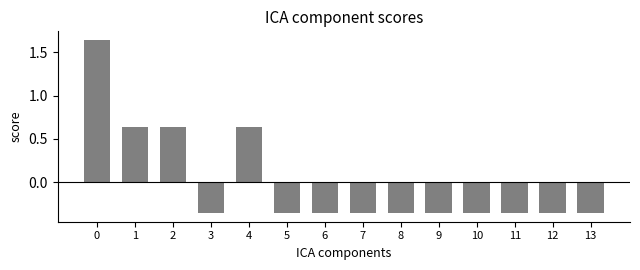

How many values exceed 0?

4